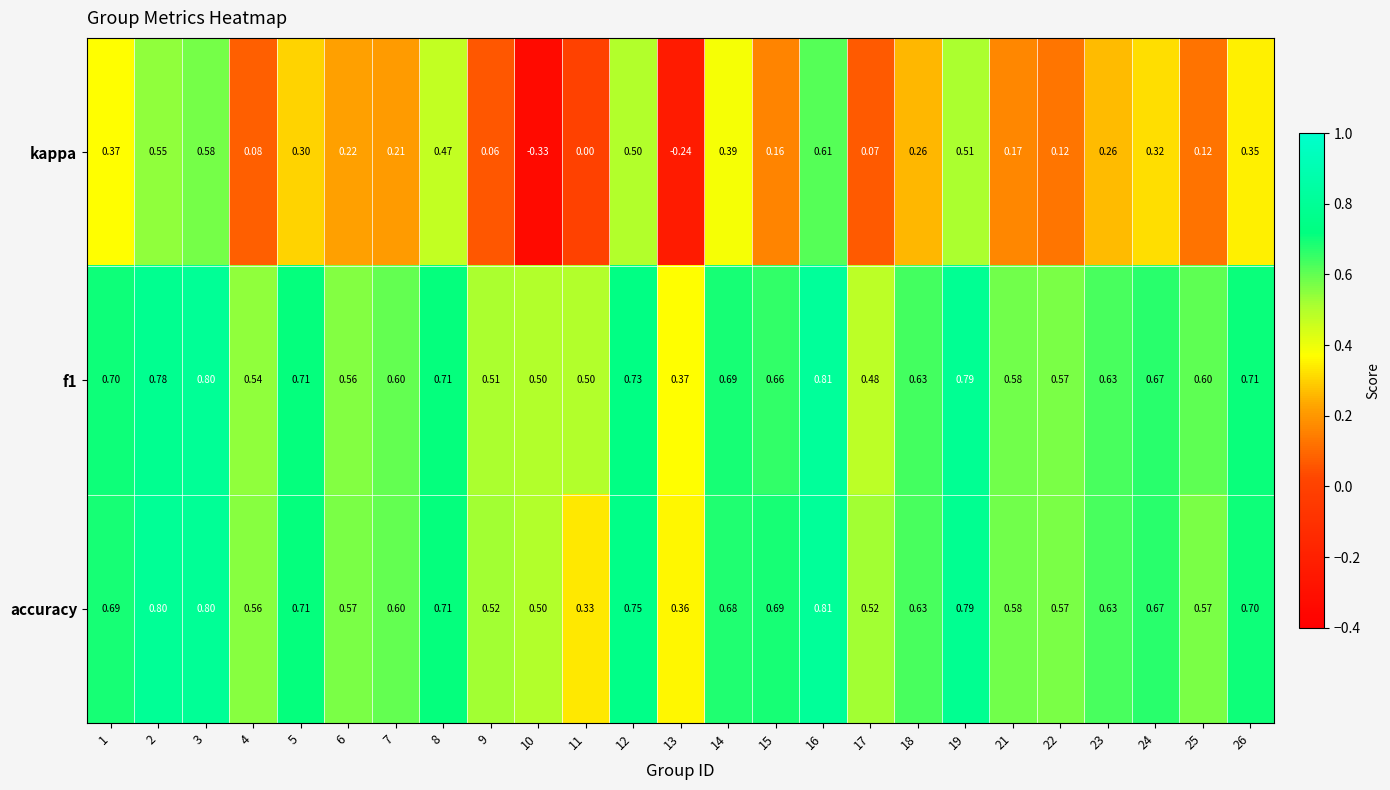

At which category does the chart reach its peak across all series?

16